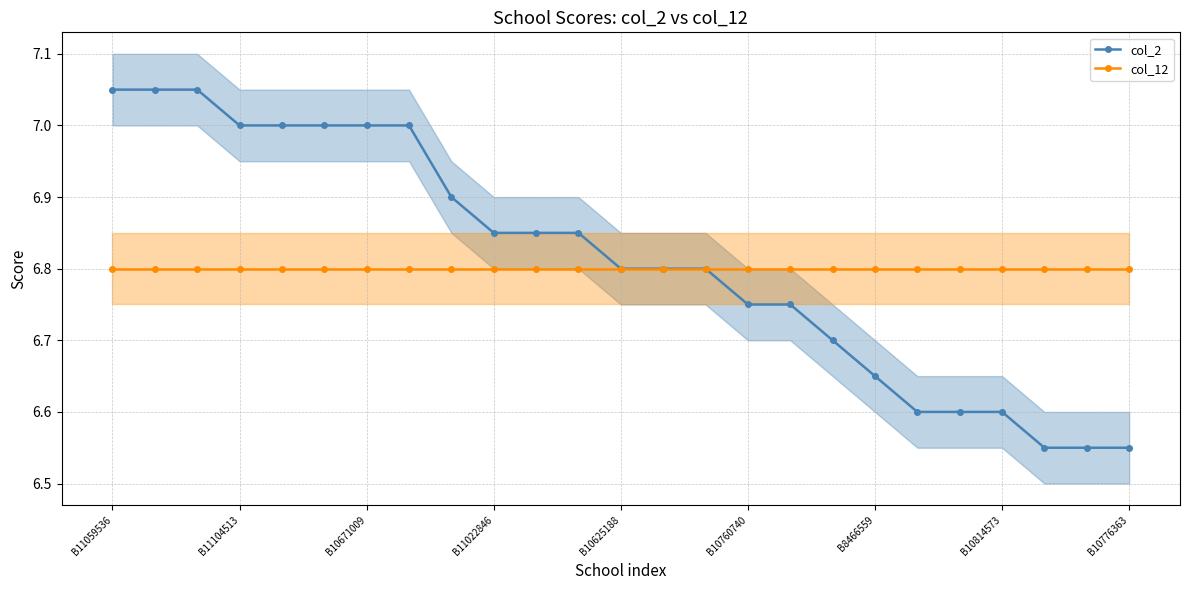

At which category does the chart reach its minimum across all series?

22